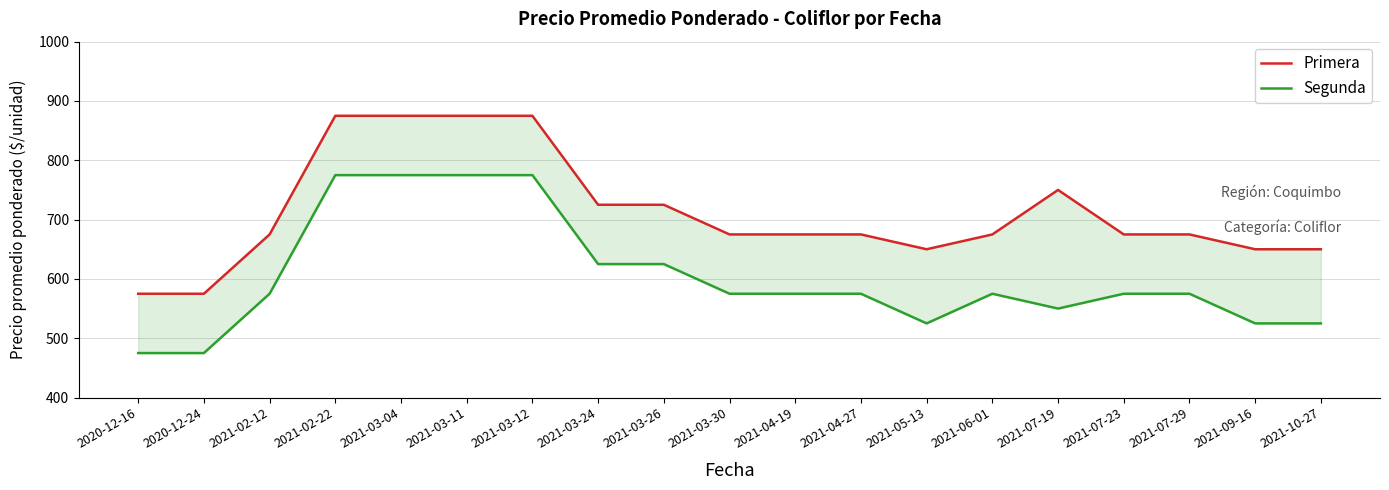

True or false: Segunda and Primera cross at least once.

False